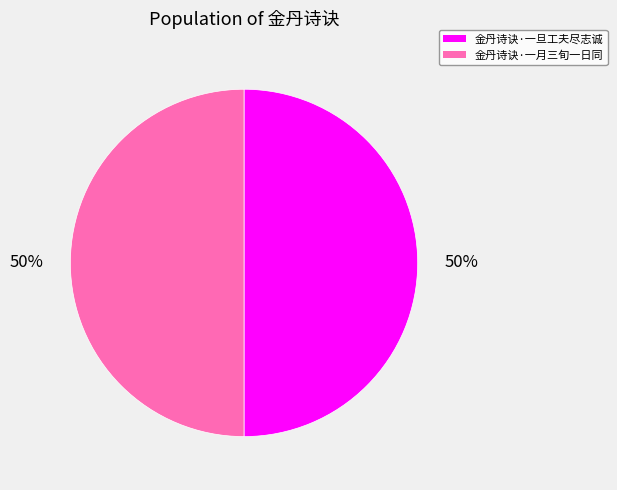

To the nearest percent, what percentage of the pie is 金丹诗诀·一旦工夫尽志诚?

50%